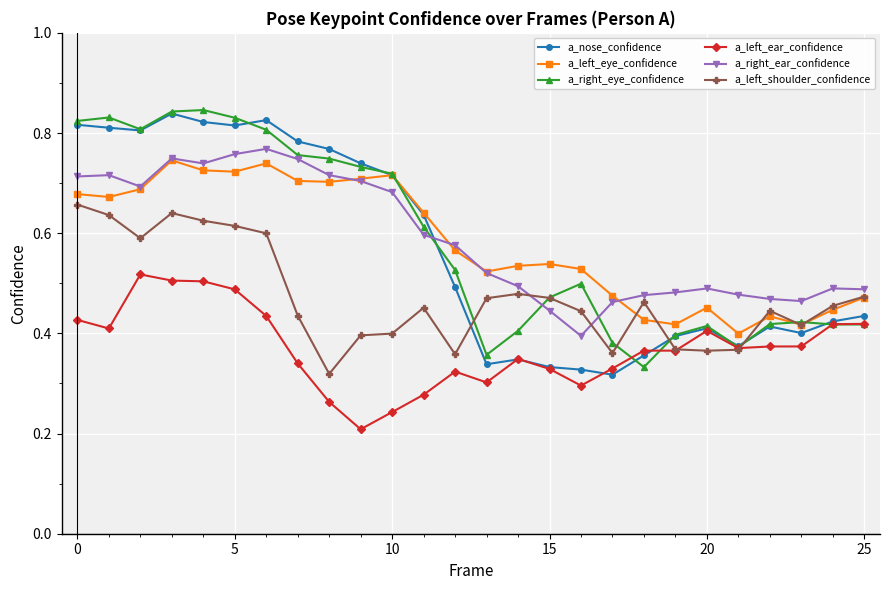

At how many categories does at least one series exceed 0?

26